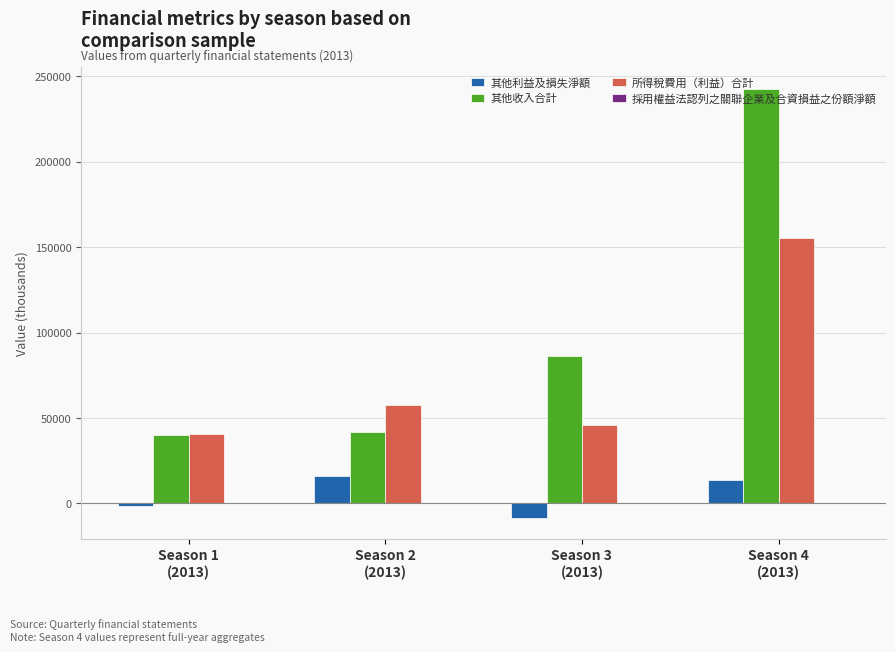

What is the label of the 1st bar from the right?

Season 4
(2013)